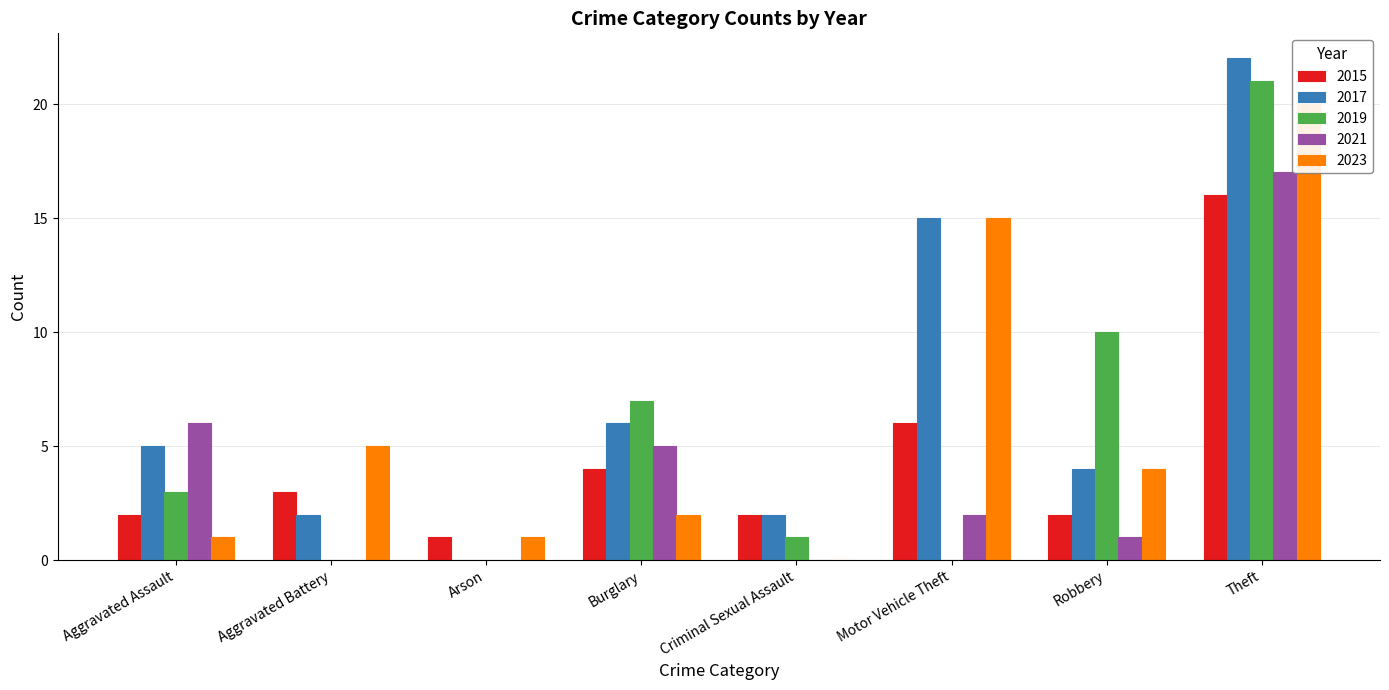

How many bars are there in total?

40